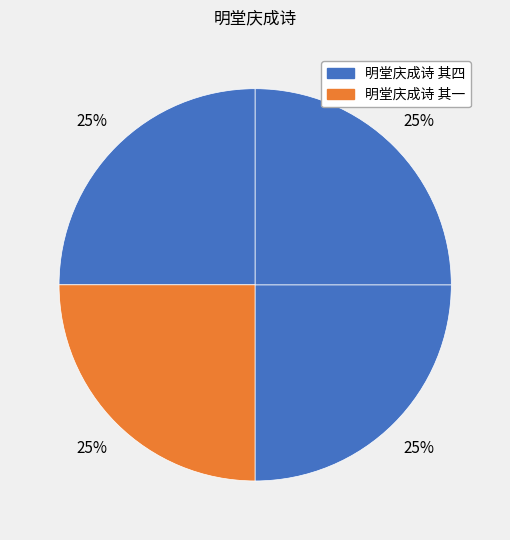

How many segments does this pie chart have?

4